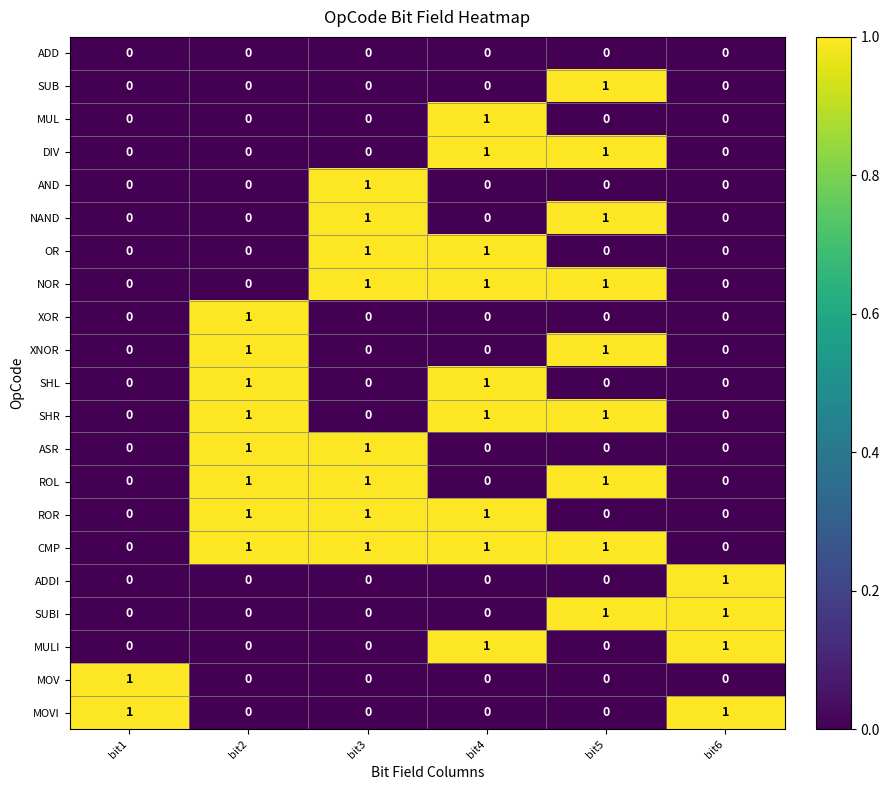

Count the CMP values in the range 0 to 1.

6